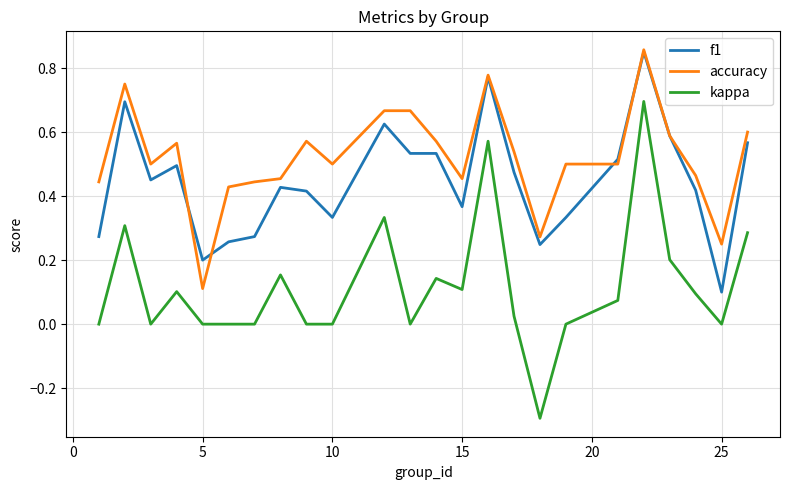

True or false: accuracy and kappa cross at least once.

False